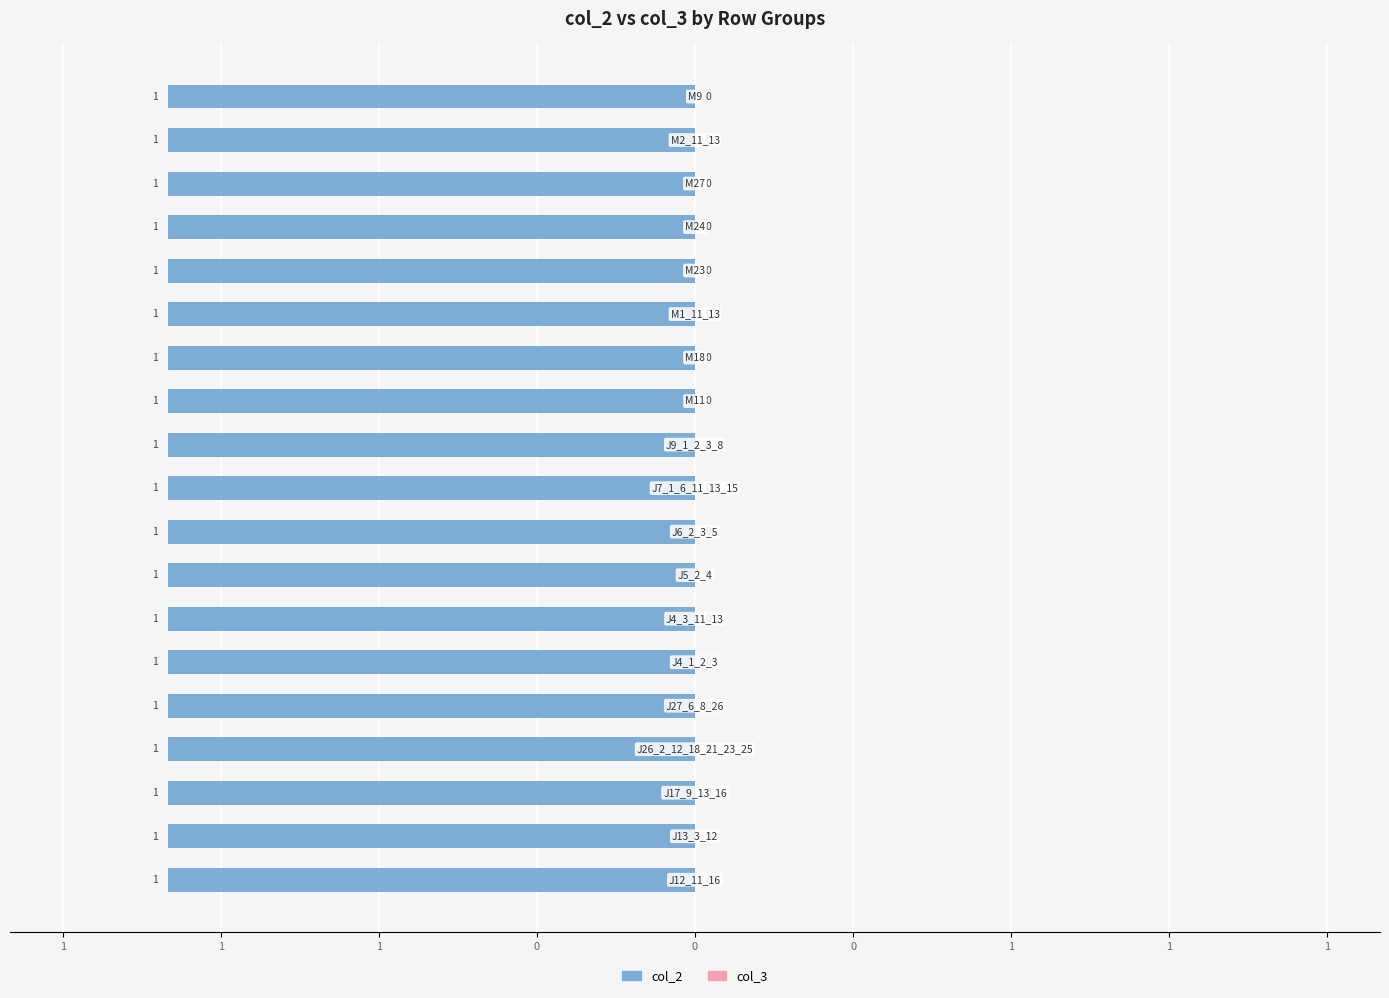

What is the label of the 3rd bar from the left?

J17_9_13_16